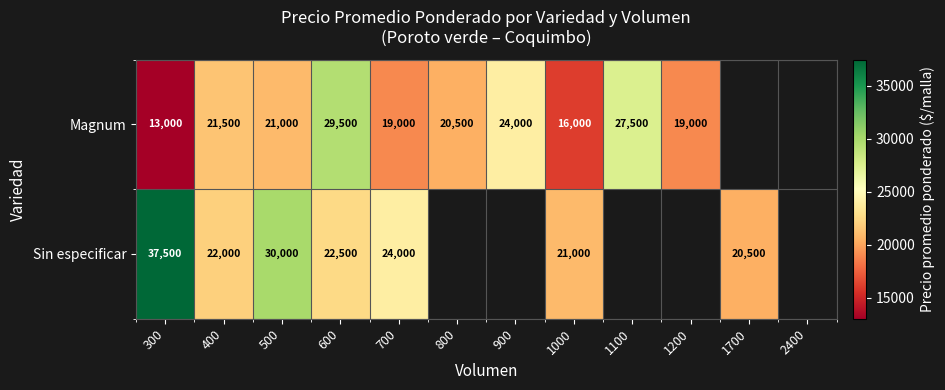

Is it true that Magnum equals 44759.5 at 1100?

False